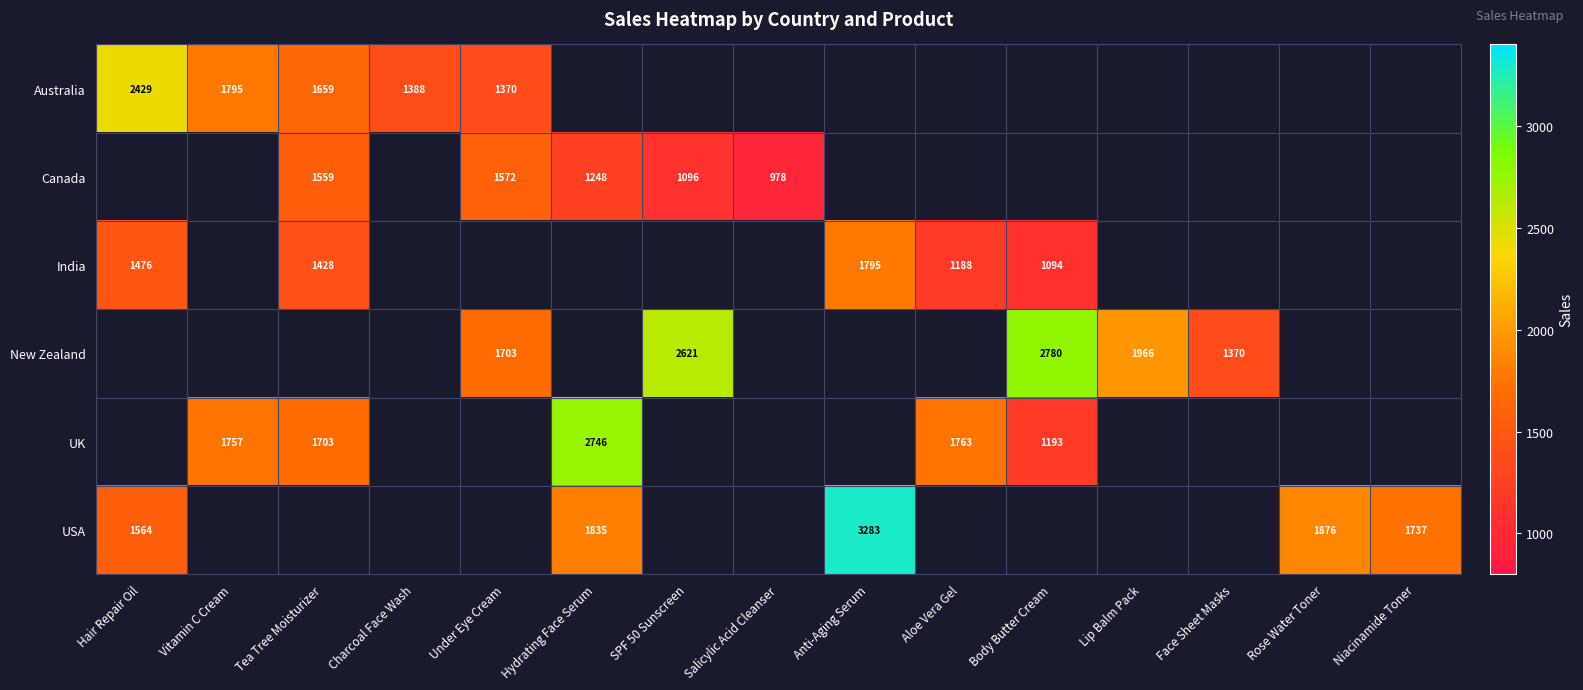

Is it true that UK equals 1763 at Aloe Vera Gel?

True